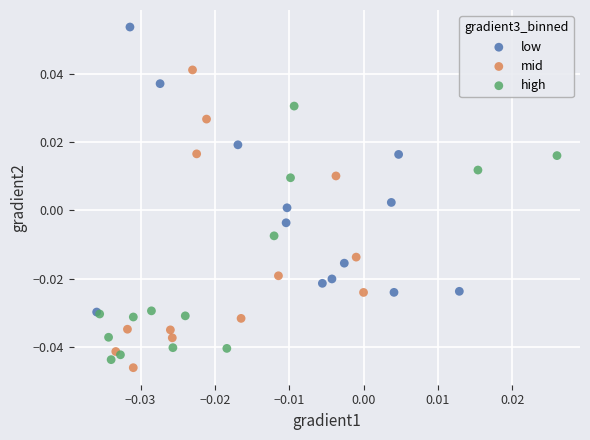

Which series reaches the maximum Y coordinate?

low